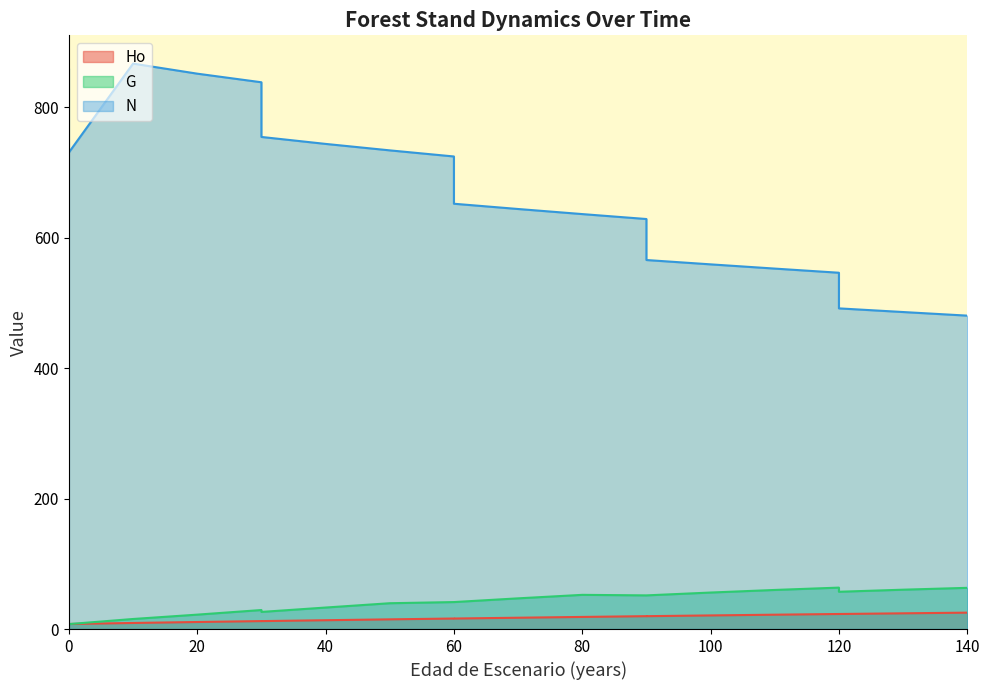

True or false: G has more than 2 points higher than both neighbors.

True